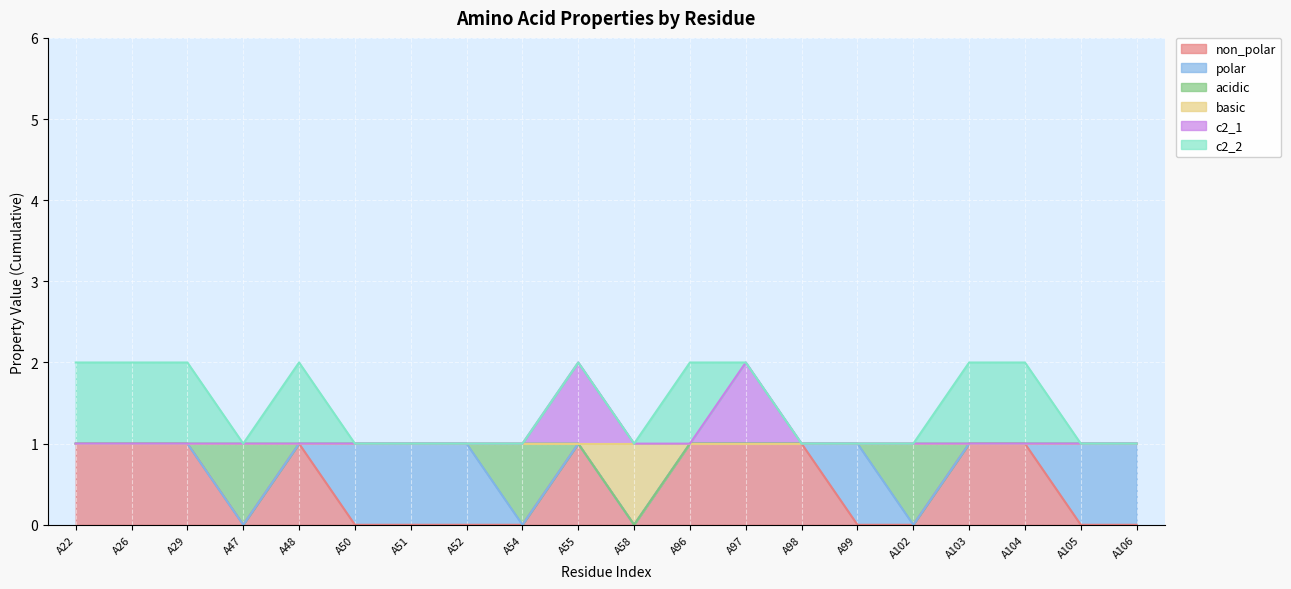

Reading left to right, extract all data points from this chart.

non_polar (line): 1	1	1	0	1	0	0	0	0	1	0	1	1	1	0	0	1	1	0	0
polar (line): 1	1	1	0	1	1	1	1	0	1	0	1	1	1	1	0	1	1	1	1
acidic (line): 1	1	1	1	1	1	1	1	1	1	0	1	1	1	1	1	1	1	1	1
basic (line): 1	1	1	1	1	1	1	1	1	1	1	1	1	1	1	1	1	1	1	1
c2_1 (line): 1	1	1	1	1	1	1	1	1	2	1	1	2	1	1	1	1	1	1	1
c2_2 (line): 2	2	2	1	2	1	1	1	1	2	1	2	2	1	1	1	2	2	1	1